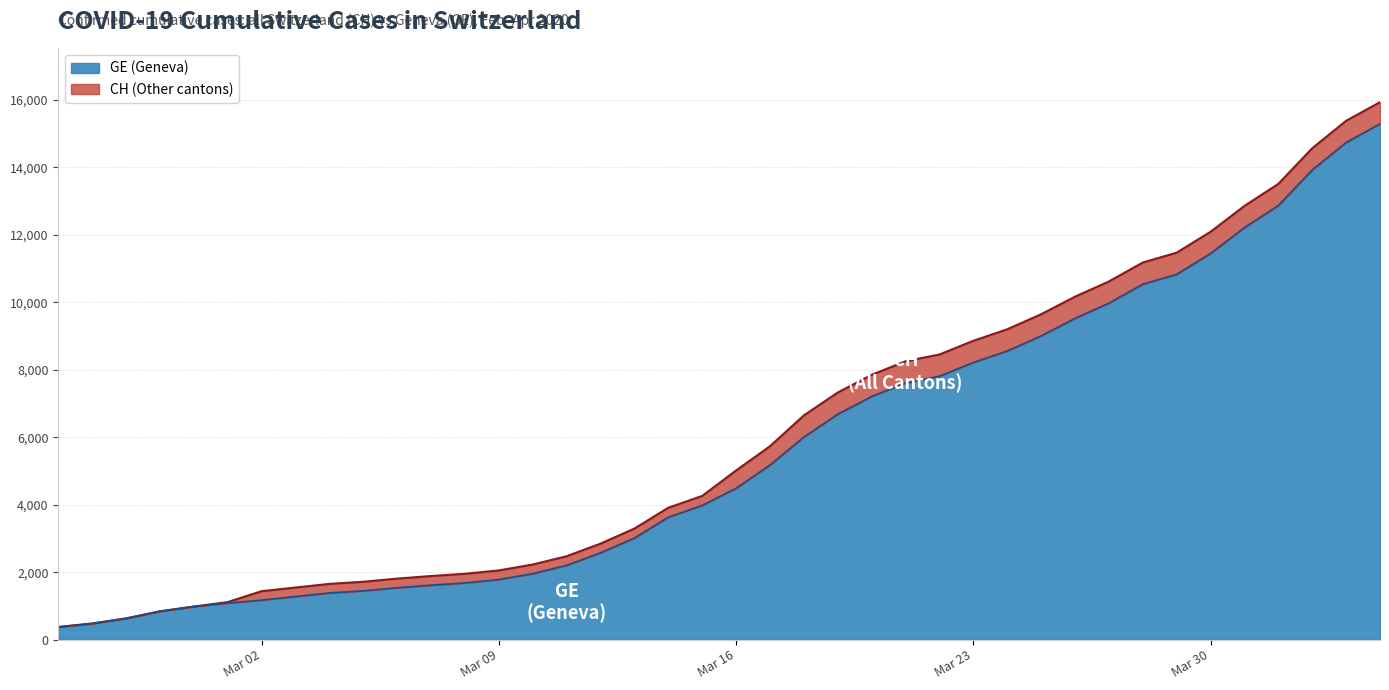

What is the maximum value for GE (Geneva)?

15284